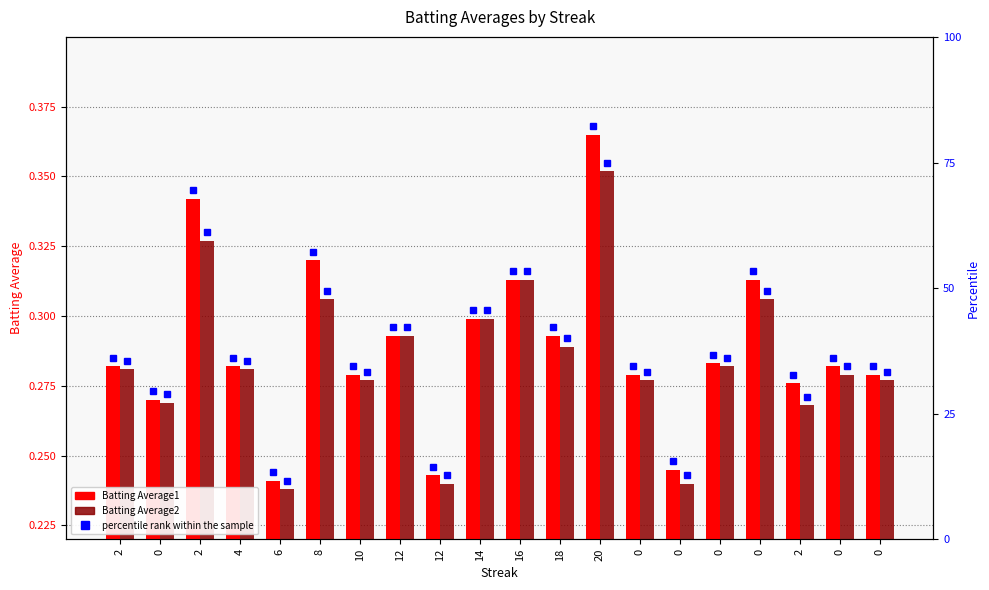

True or false: Batting Average1 has a value of 0.3 at 18.

True